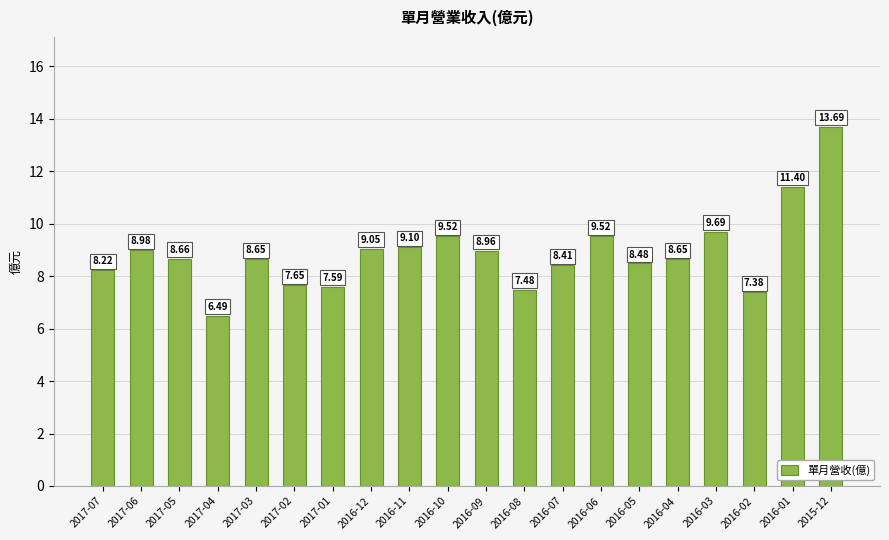

How many data points are above 8?

15